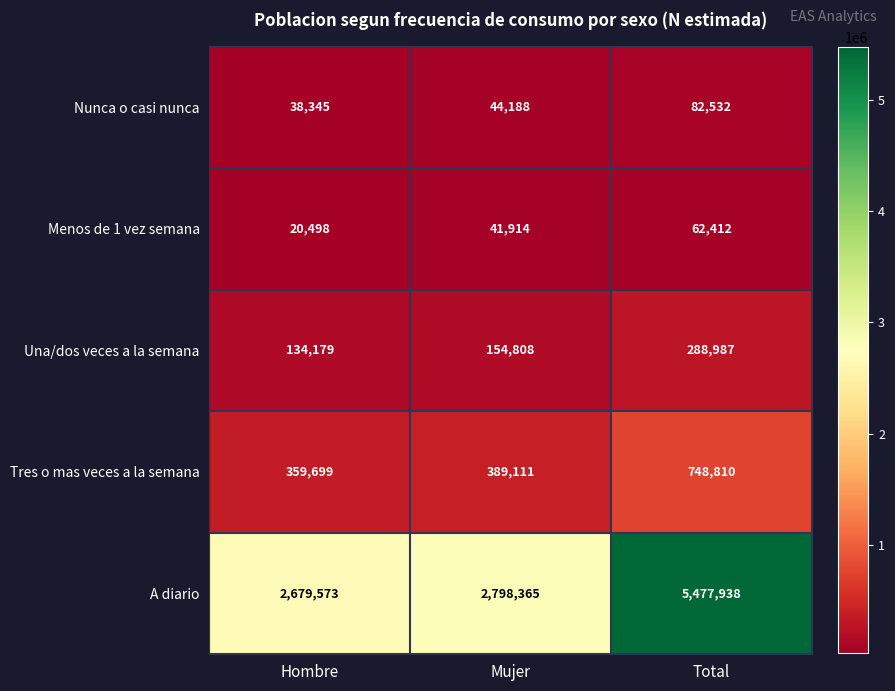

Where is A diario nearest to the value 4078755?

Mujer